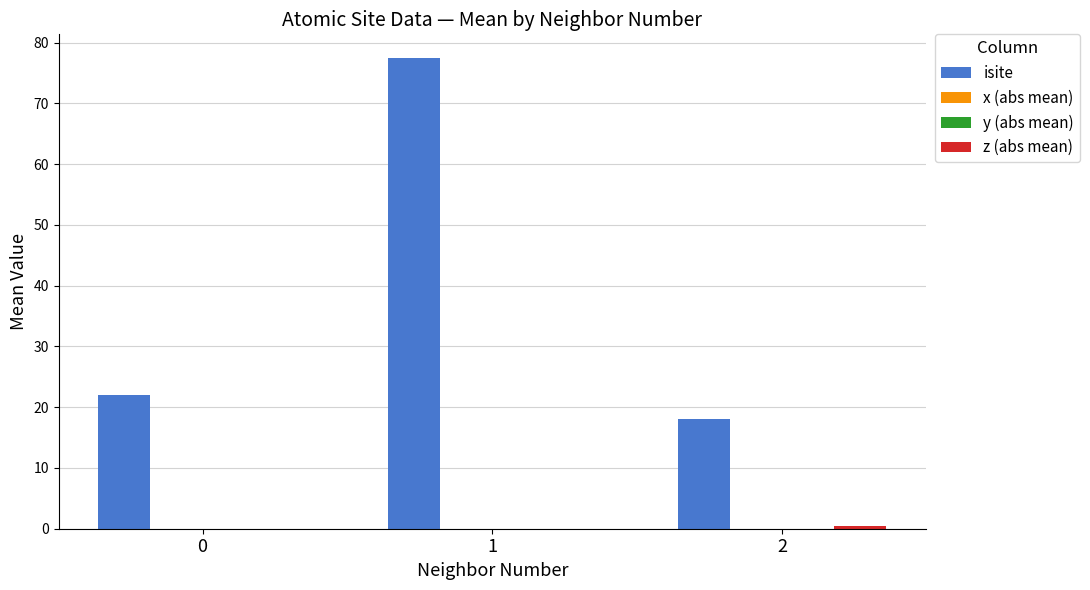

How many data points does each series have?

3